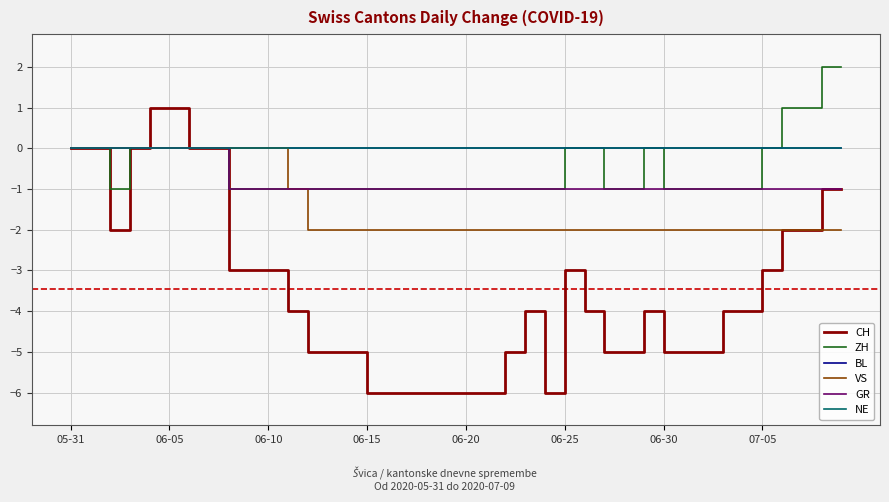

What is the label of the 10th point from the left?

9